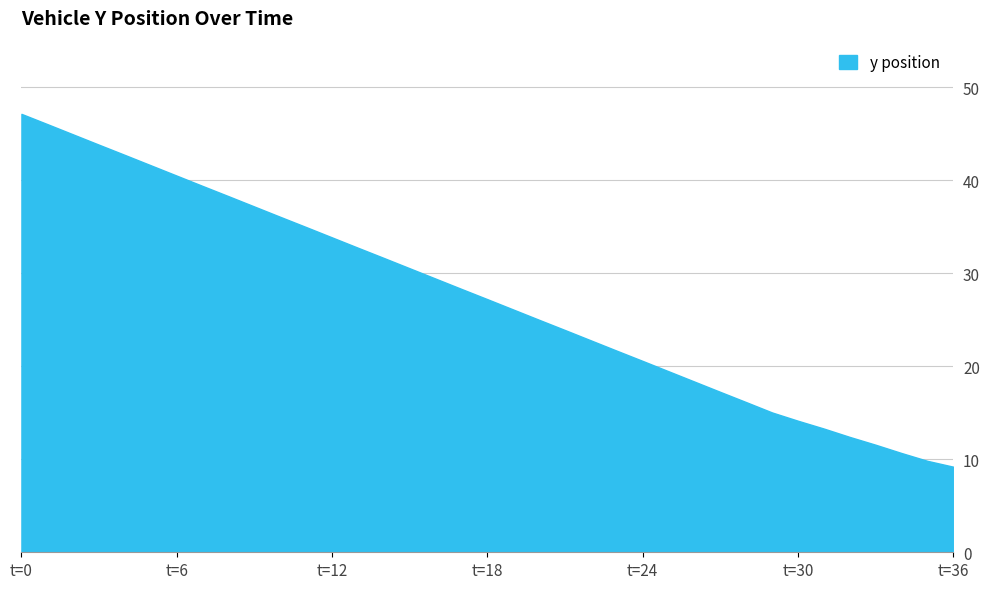

What is the difference between the values at 35 and 36?

0.6